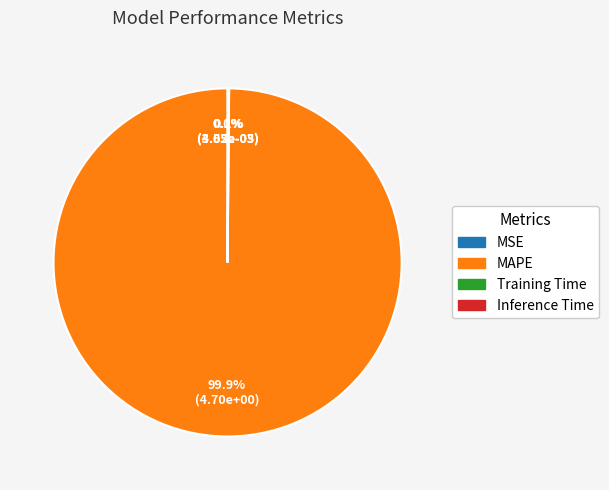

Which slice represents more than half of the pie?

MAPE